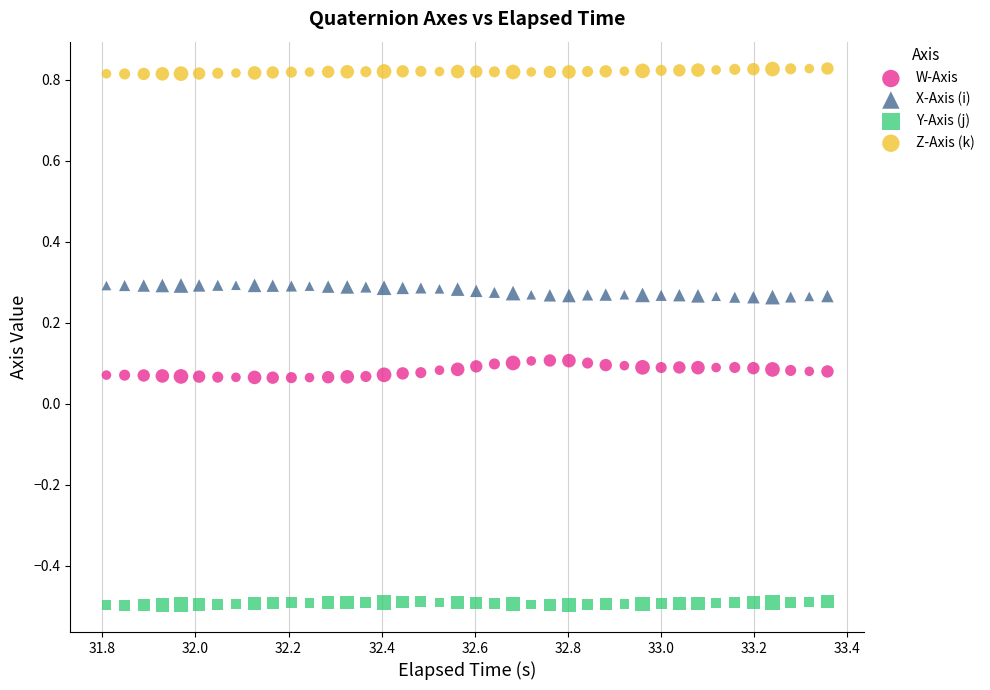

Which series contains the highest Y value?

Z-Axis (k)